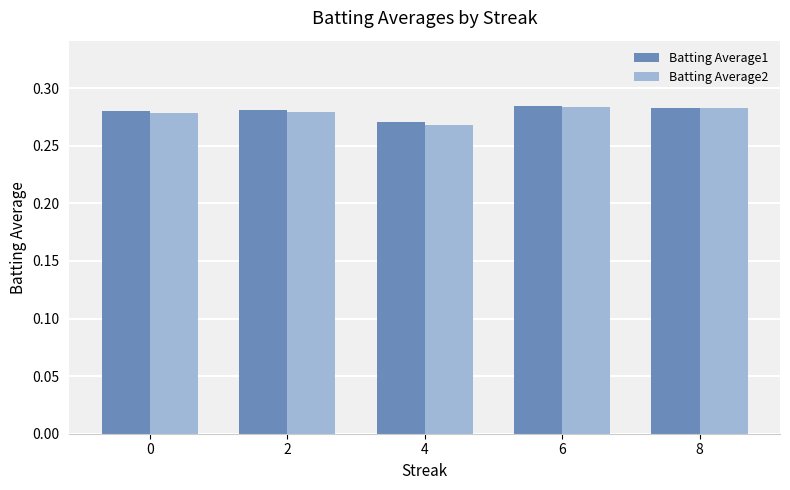

Count the Batting Average2 values in the range 0 to 1.

5